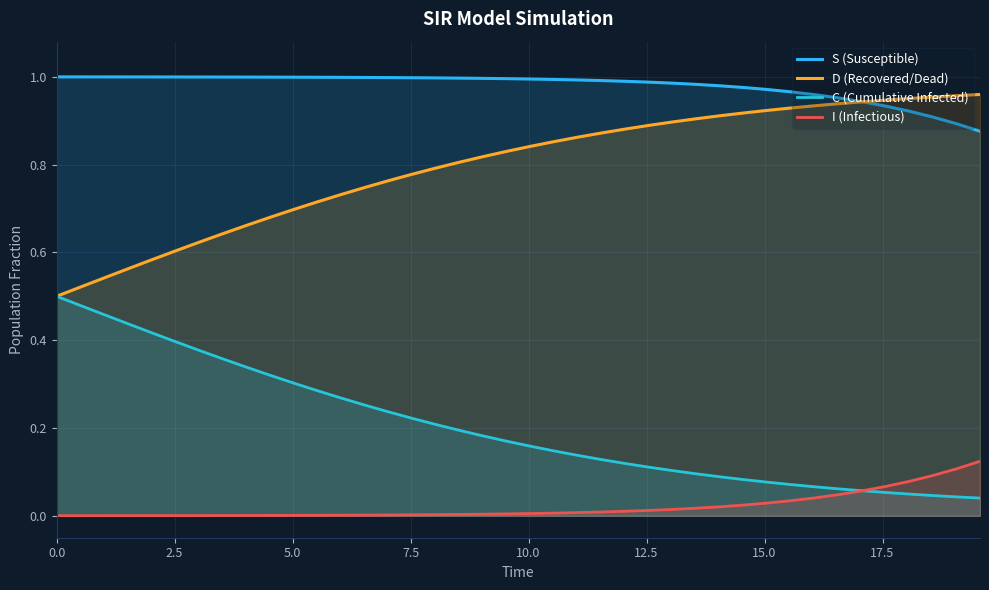

How many lines are shown in the chart?

4